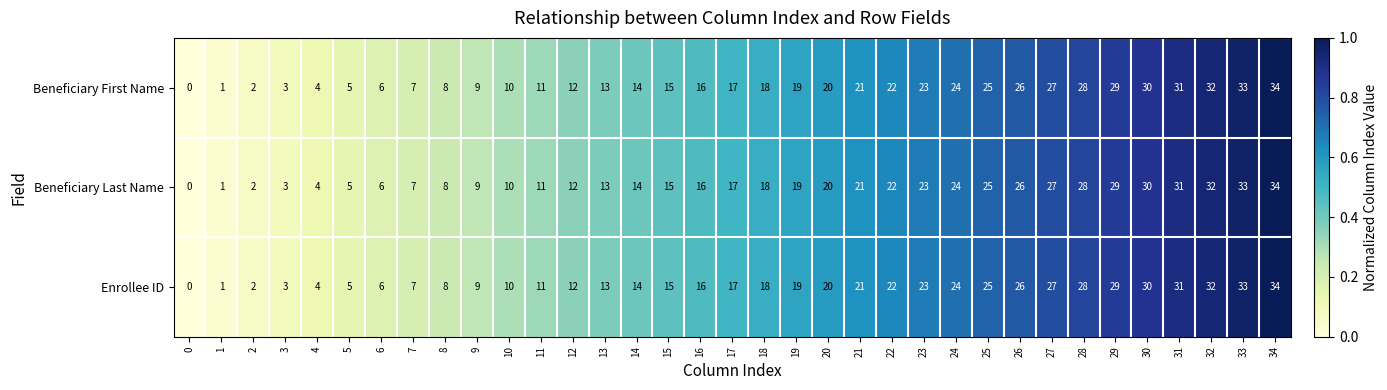

Count the number of data series in this chart.

3